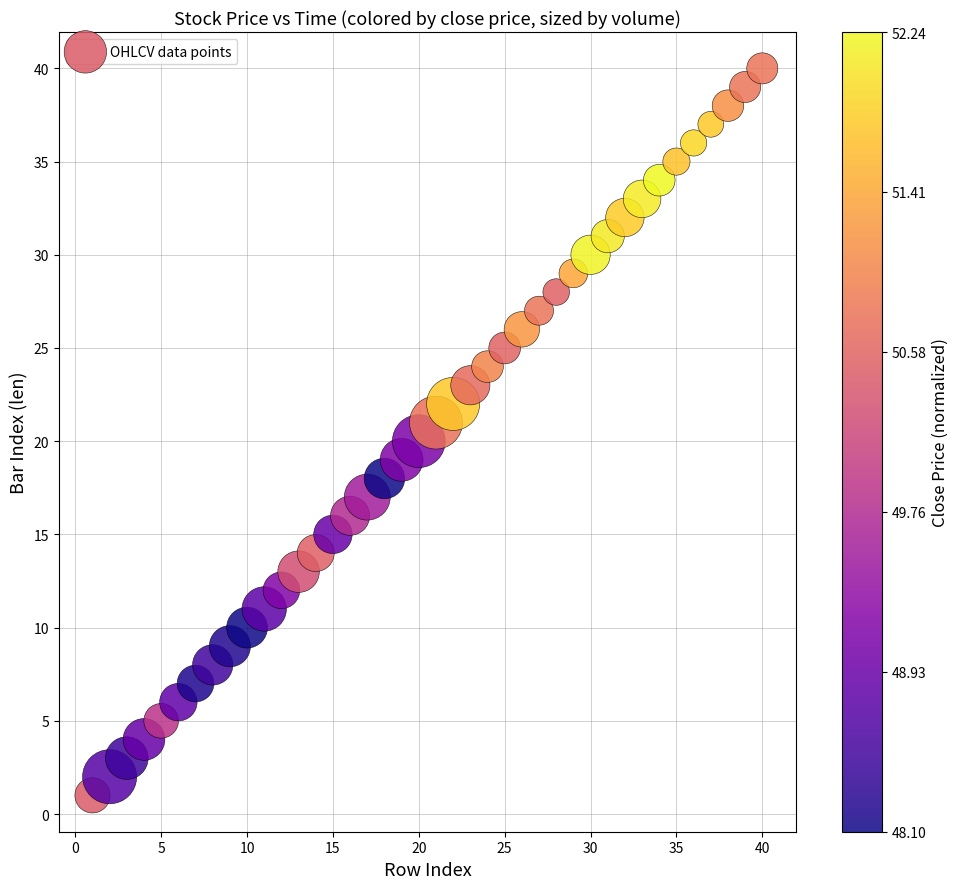

What is the range of Y values (max minus min)?

39